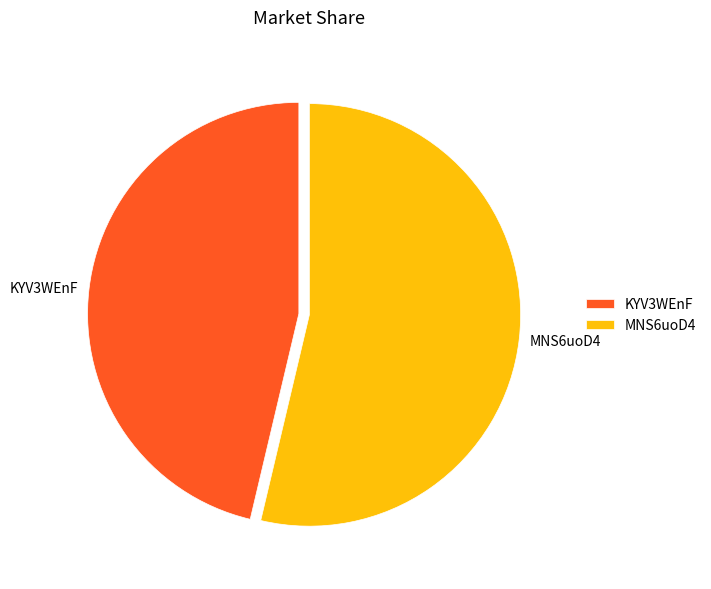

True or false: MNS6uoD4 accounts for 47% of the total.

False